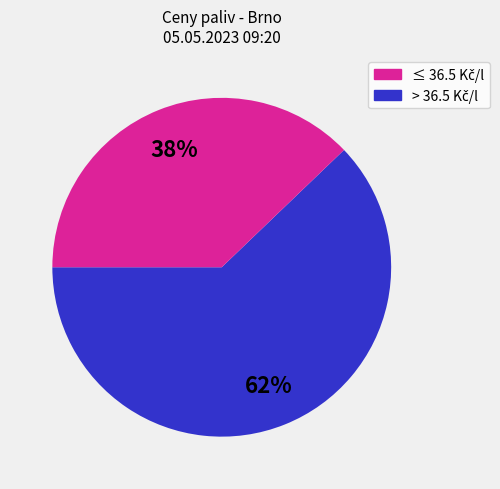

Is there any slice that represents more than half of the pie?

Yes